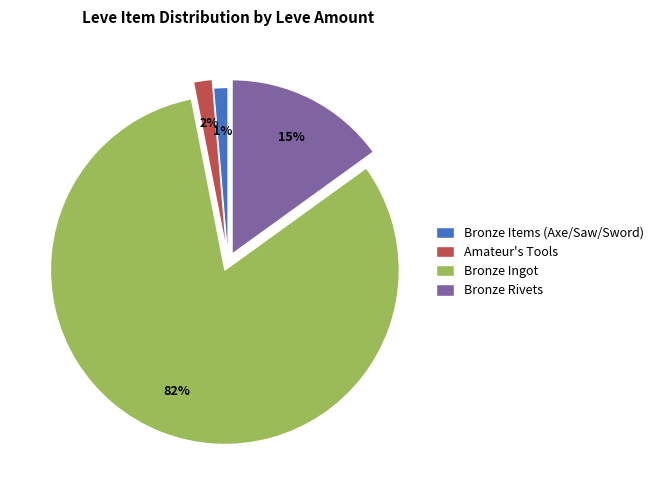

Combined, do Amateur's Tools and Bronze Ingot account for over 50%?

Yes